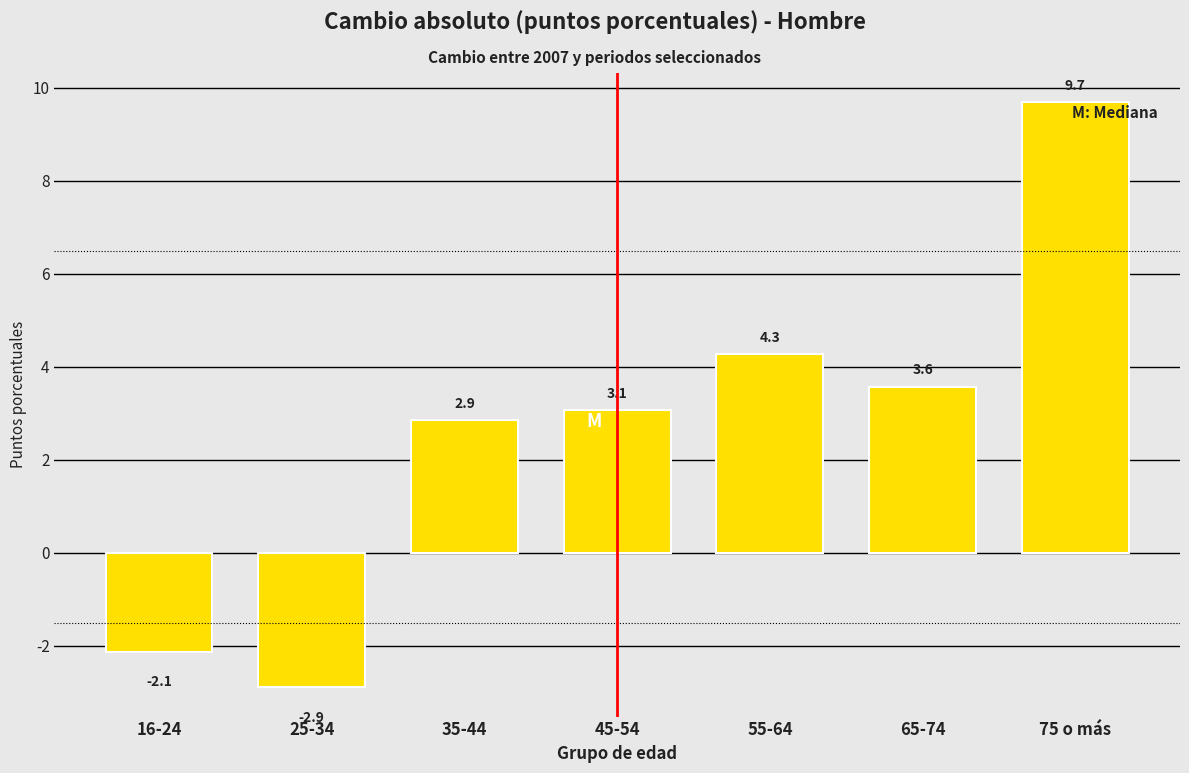

Reading left to right, list all the values displayed in this chart.

16-24=-2.1	25-34=-2.9	35-44=2.9	45-54=3.1	55-64=4.3	65-74=3.6	75 o más=9.7